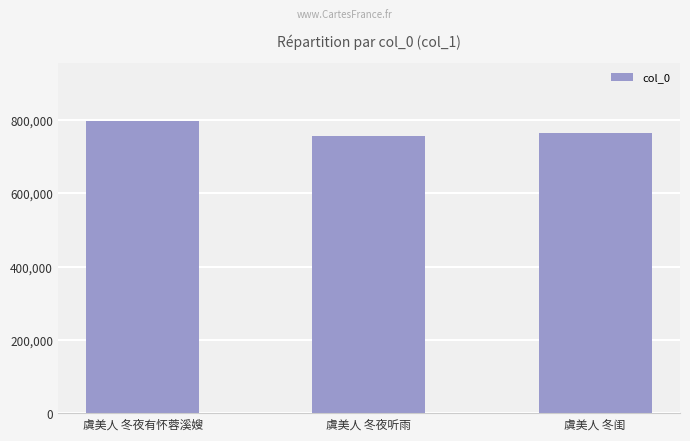

Read the value at 虞美人 冬闺, to the nearest 10.

765990